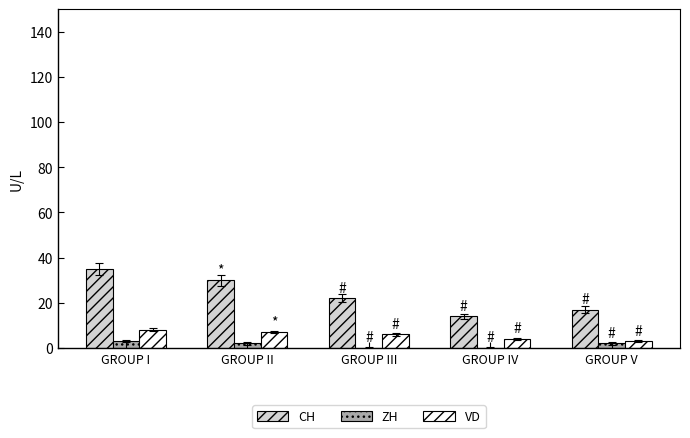

Where is CH nearest to the value 24?

GROUP III